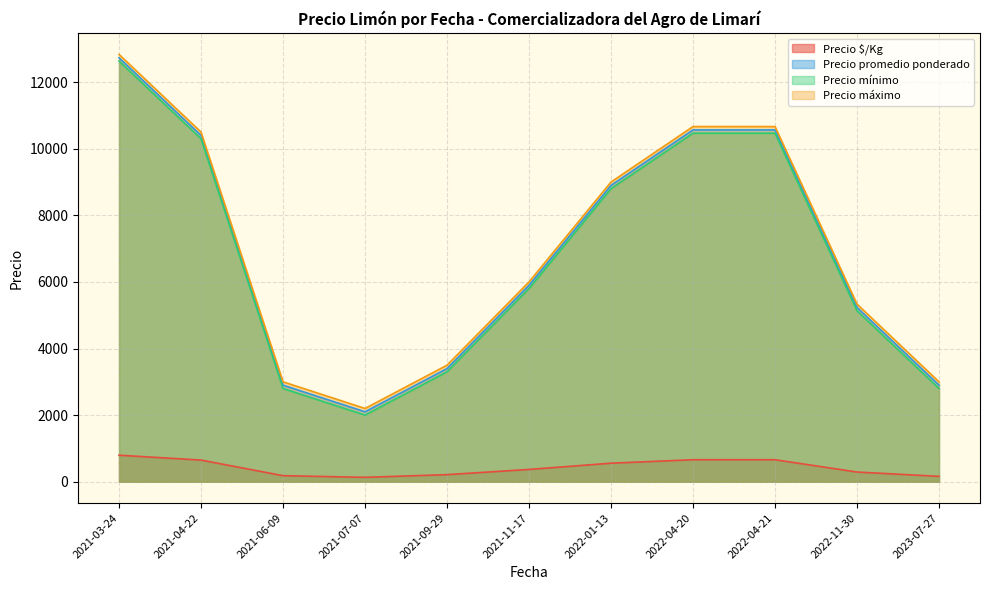

Which label corresponds to the largest value in the chart?

2021-03-24